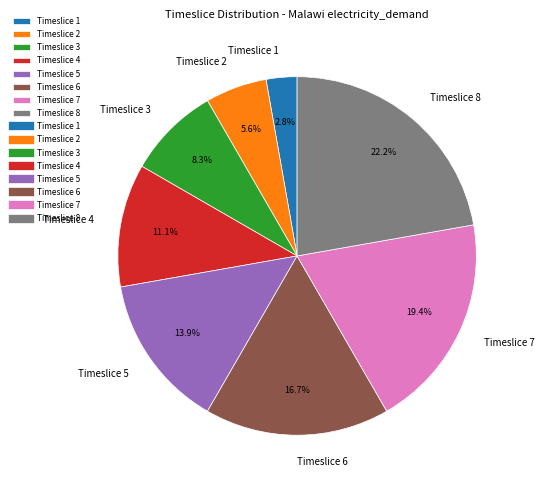

To the nearest percent, what portion does Timeslice 4 represent?

11%